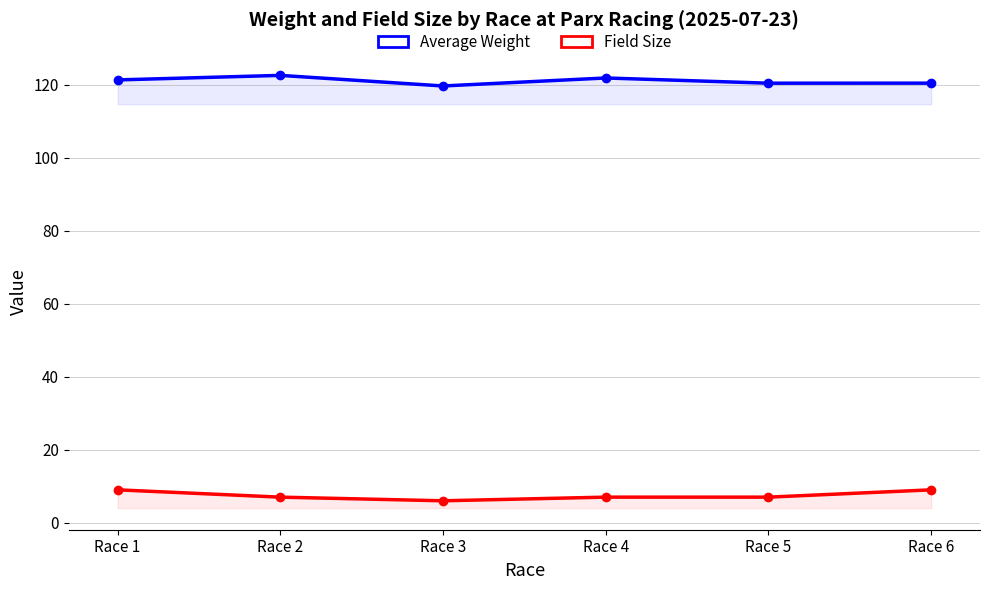

List the series in order of their overall mean, lowest first.

Field Size, Average Weight